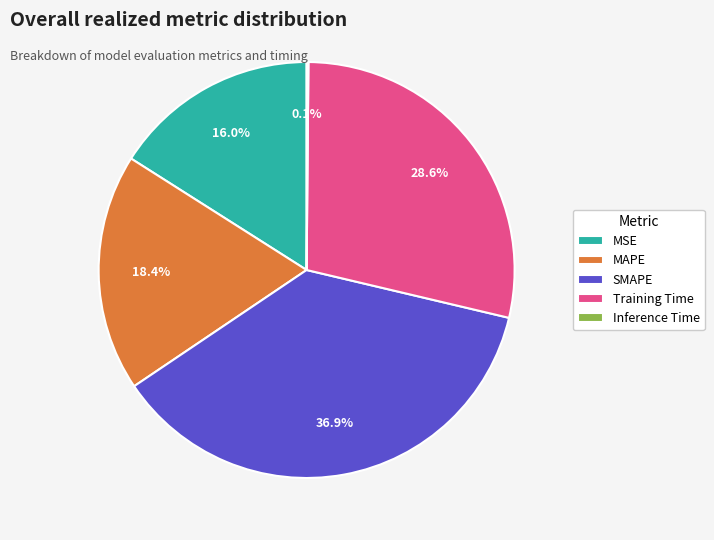

How much of the chart is everything except Training Time?

71.4%